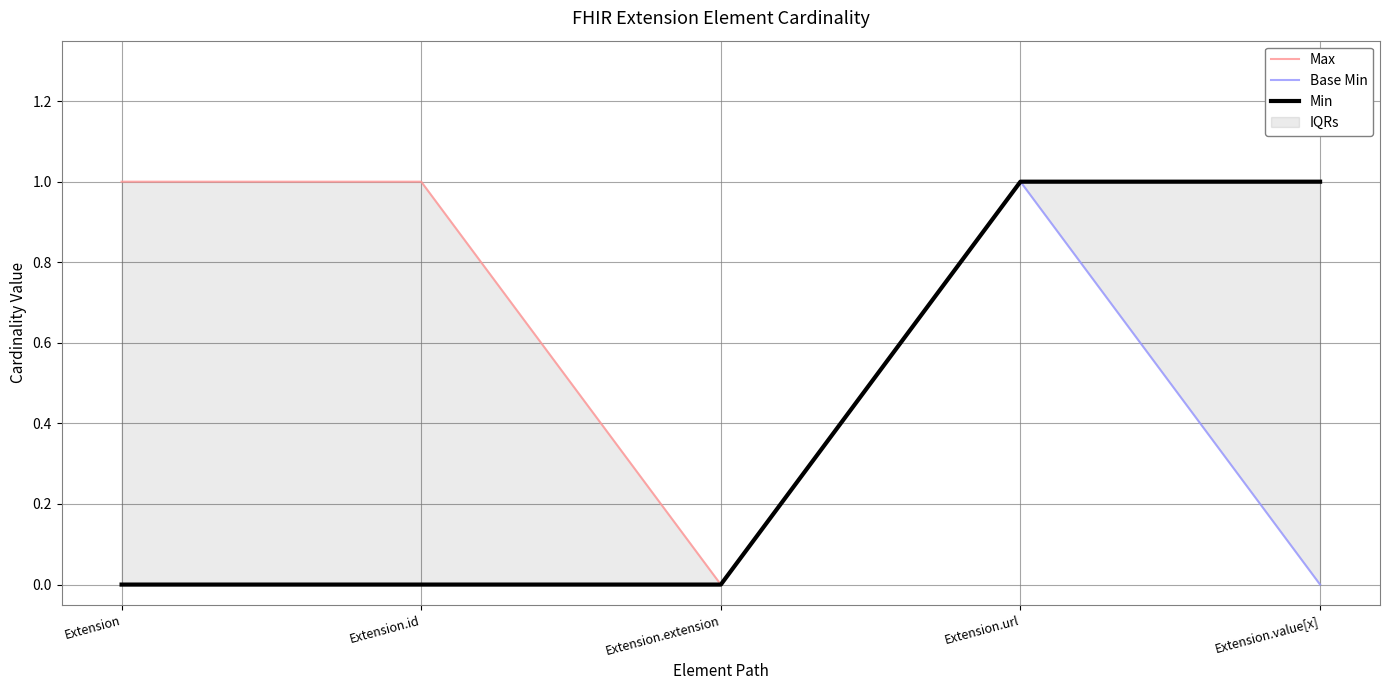

Which series has the largest total across all categories?

Max